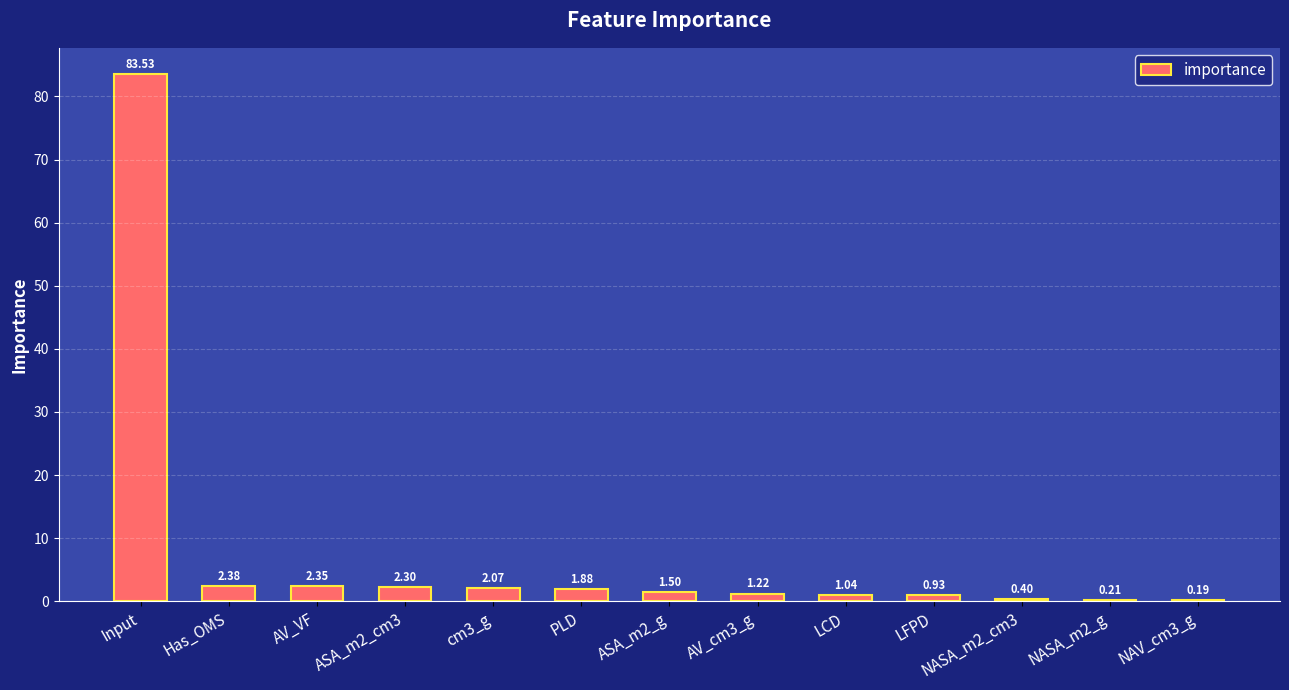

What is the sum of all values?

100.0